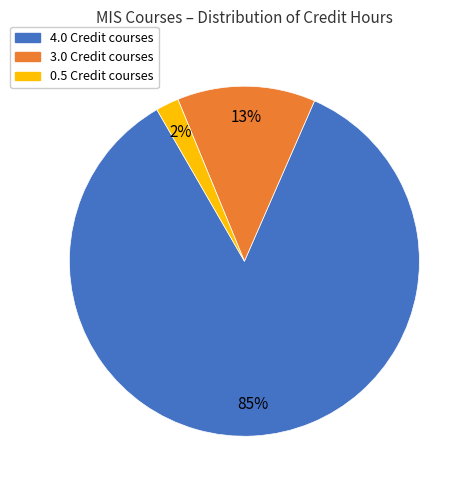

Count the number of slices in the pie.

3